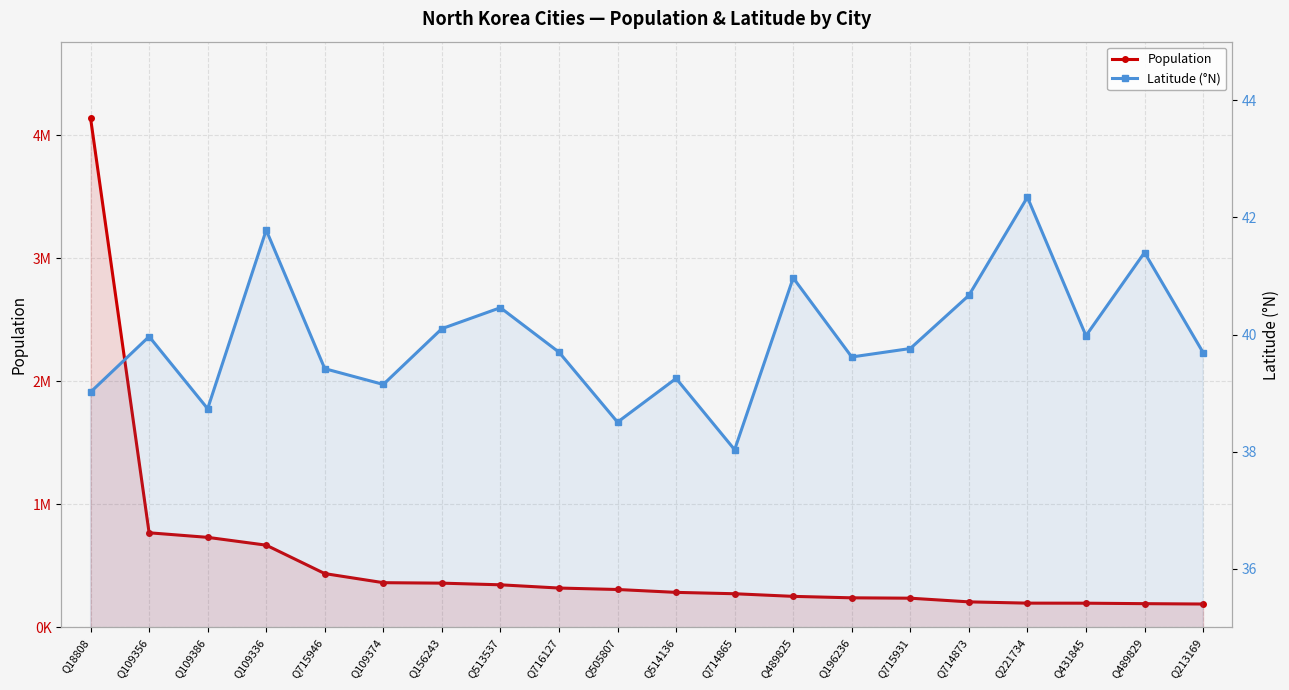

Reading left to right, list all the values displayed in this chart.

Population: 4138187.0	768551.0	731448.0	667929.0	437000.0	363127.0	359341.0	345875.0	319554.0	307764.0	284386.0	273300.0	251971.0	240117.0	237133.0	207299.0	196954.0	196515.0	192680.0	189742.0
Latitude (°N): 39.0	40.0	38.7	41.8	39.4	39.1	40.1	40.5	39.7	38.5	39.2	38.0	41.0	39.6	39.8	40.7	42.3	40.0	41.4	39.7